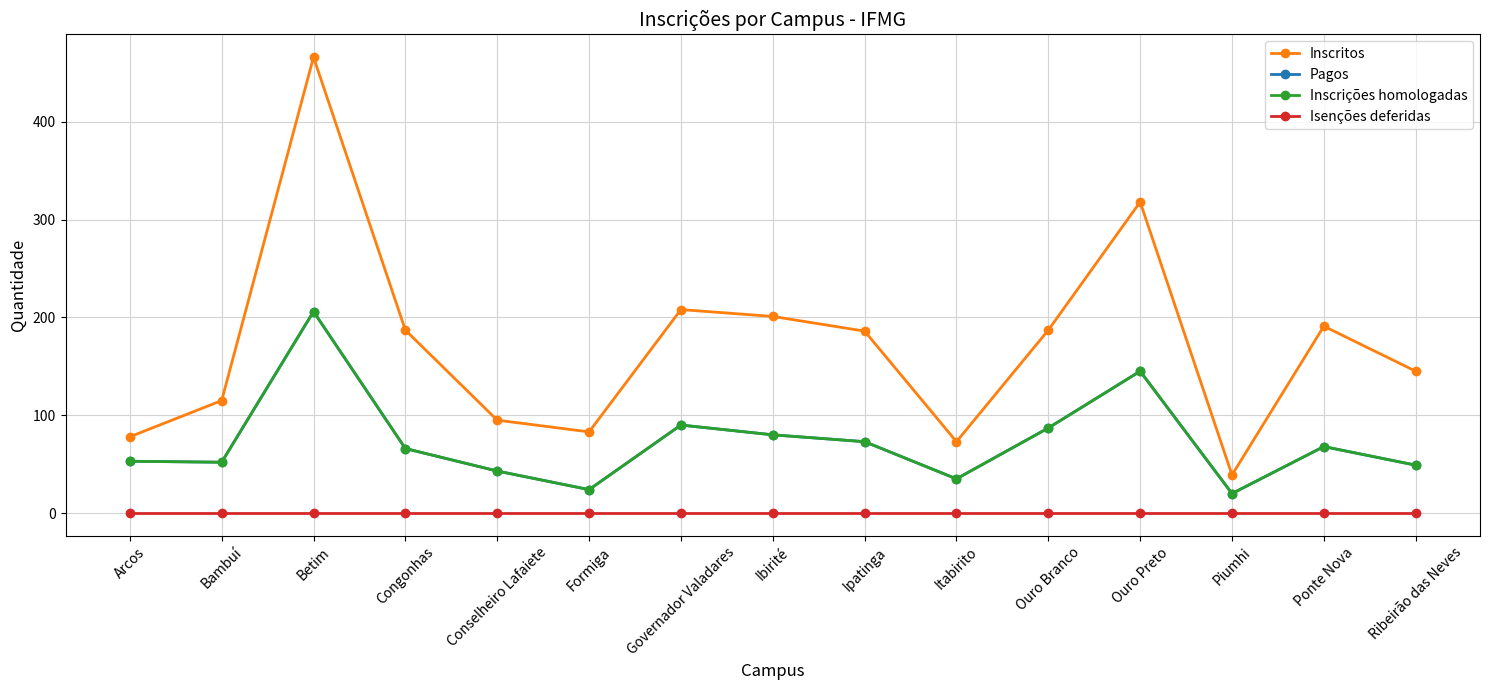

What is the difference between the maximum and second lowest values in the Pagos series?

182